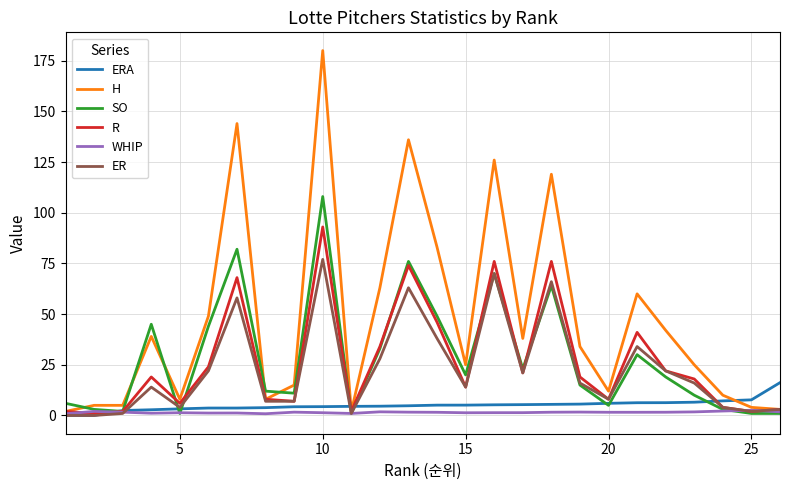

Which series has the largest range (max minus min)?

H